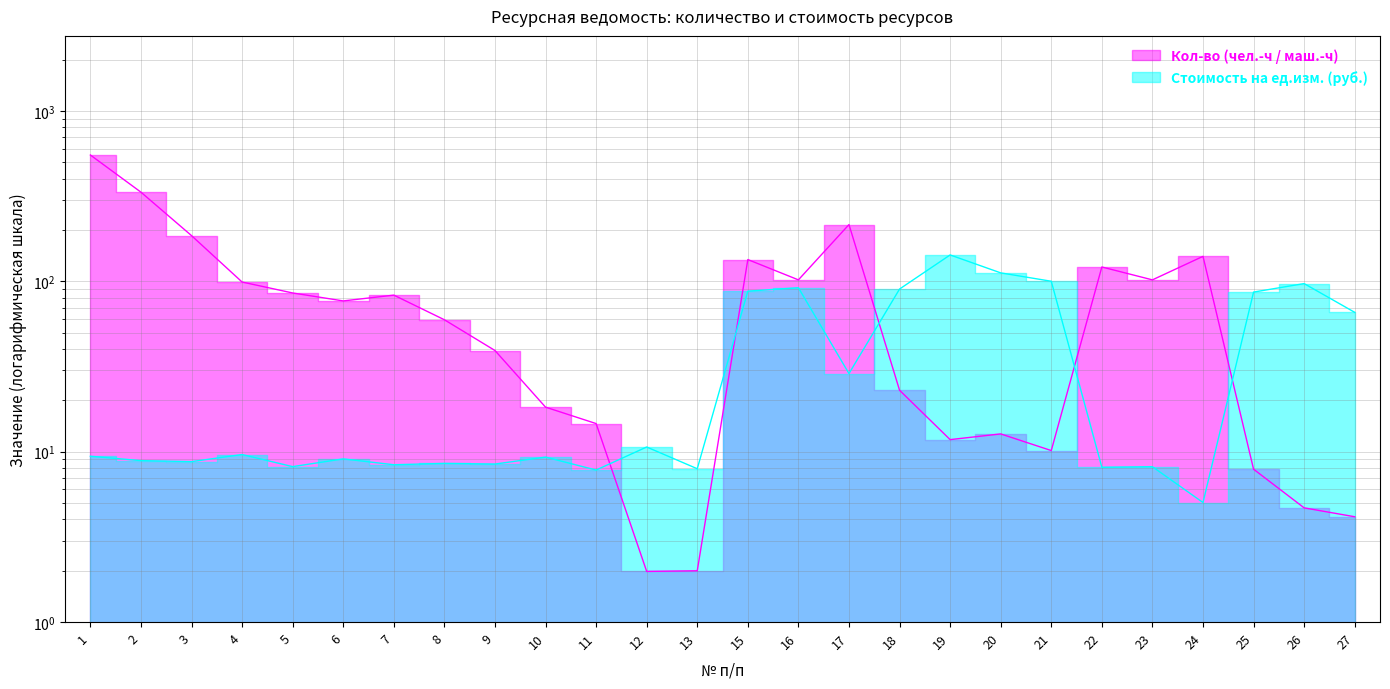

What is the difference between the maximum and minimum values in the Кол-во (чел.-ч / маш.-ч) series?

548.7